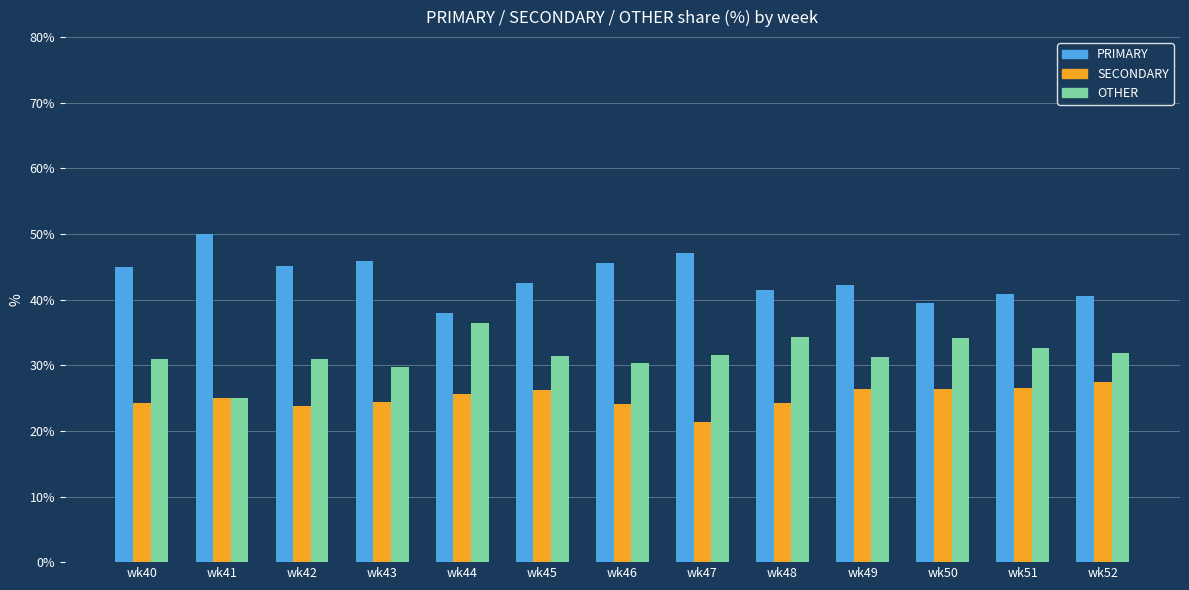

How many bars are there in total?

39